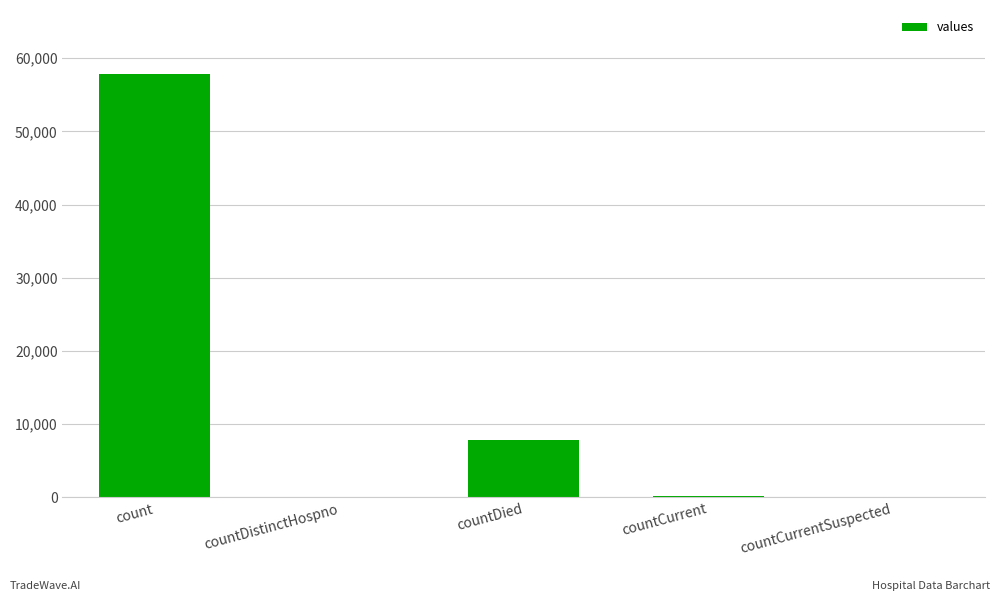

Which category has the highest value across all series?

count